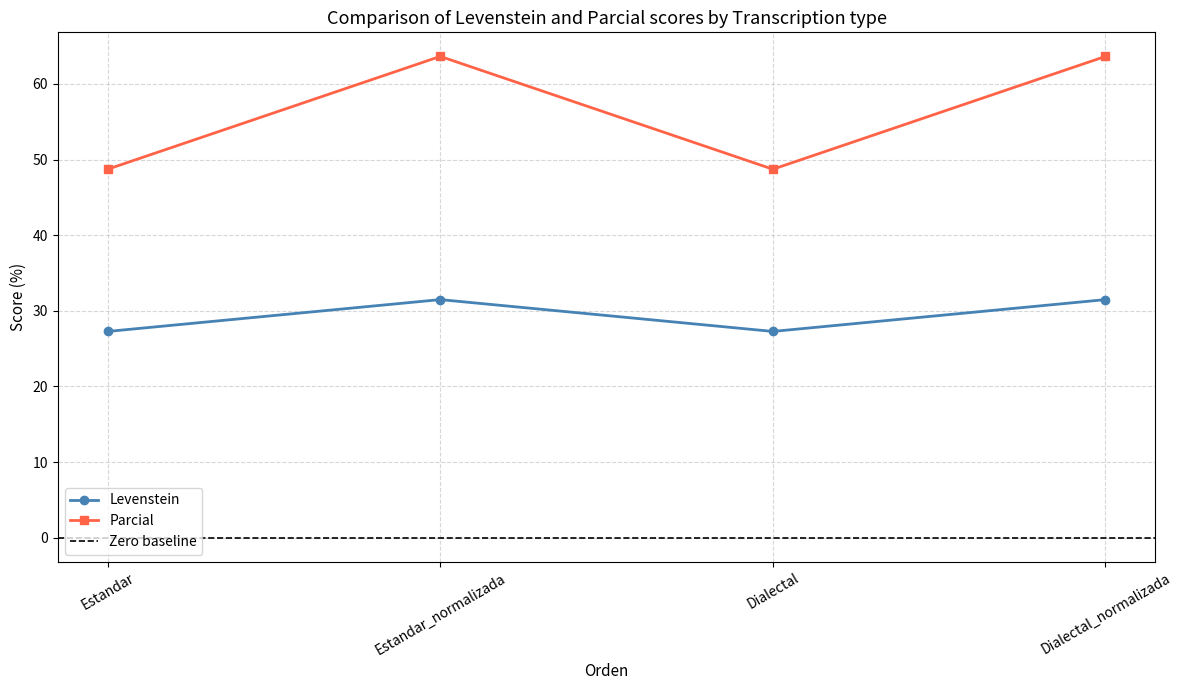

Rank the series by their maximum value, from highest to lowest.

Parcial, Levenstein